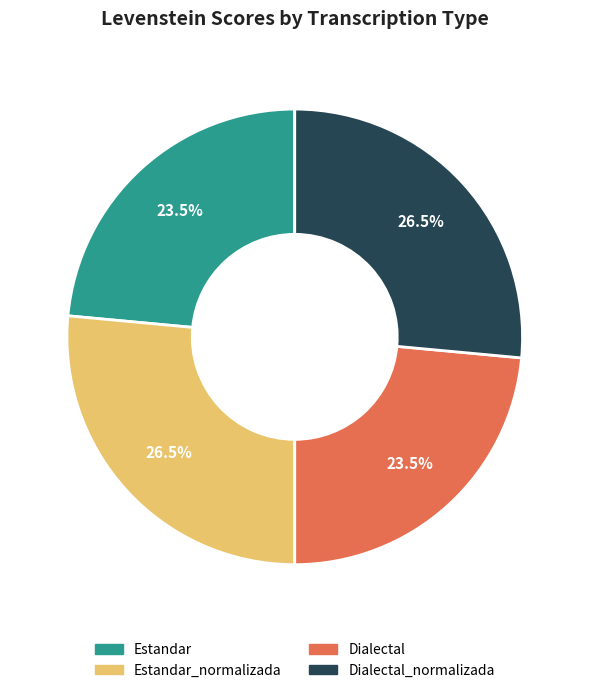

Count the number of slices in the pie.

4